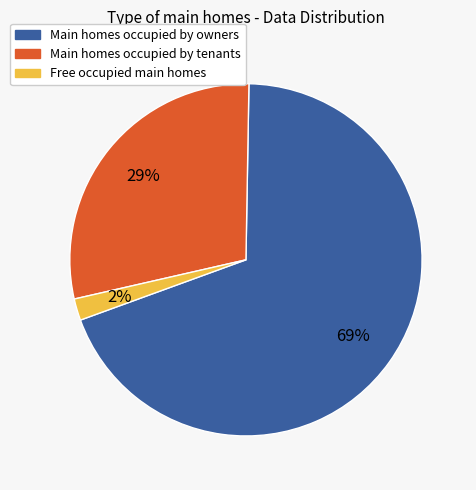

Count the number of slices in the pie.

3